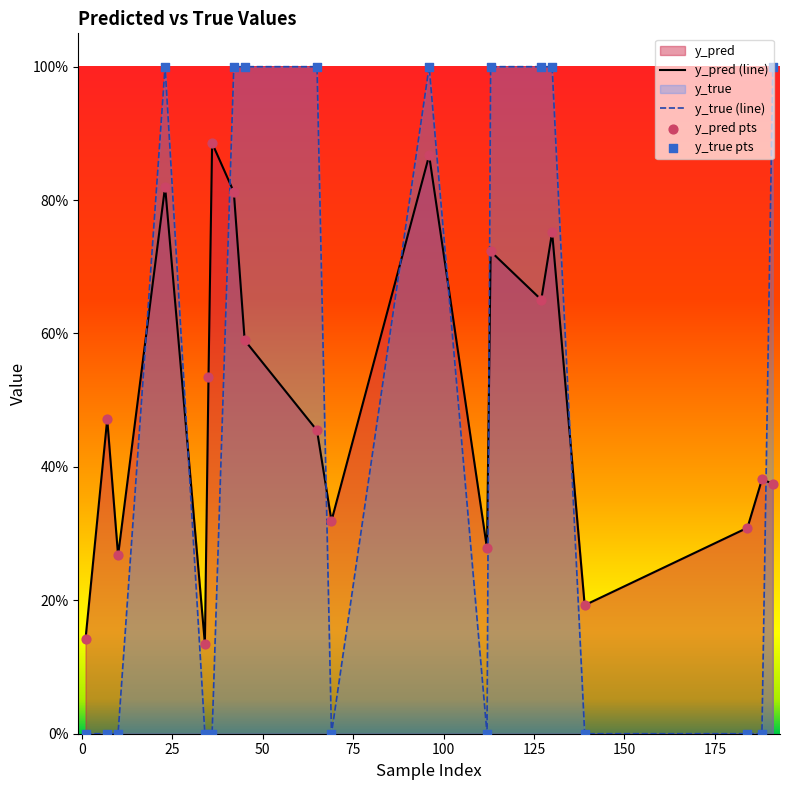

Which series contains the lowest Y value?

y_true (line)